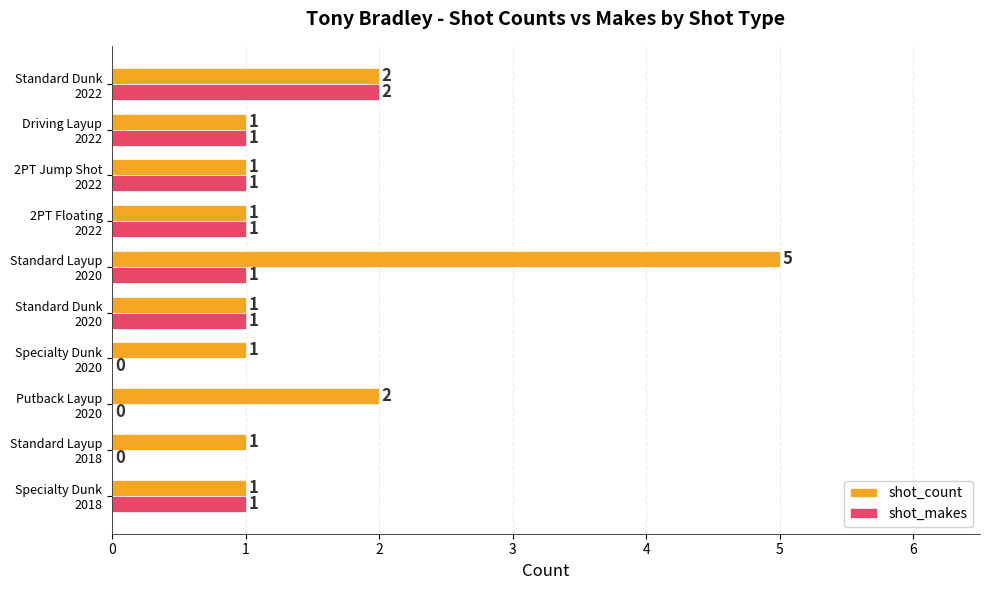

What is the sum of all shot_count values?

16